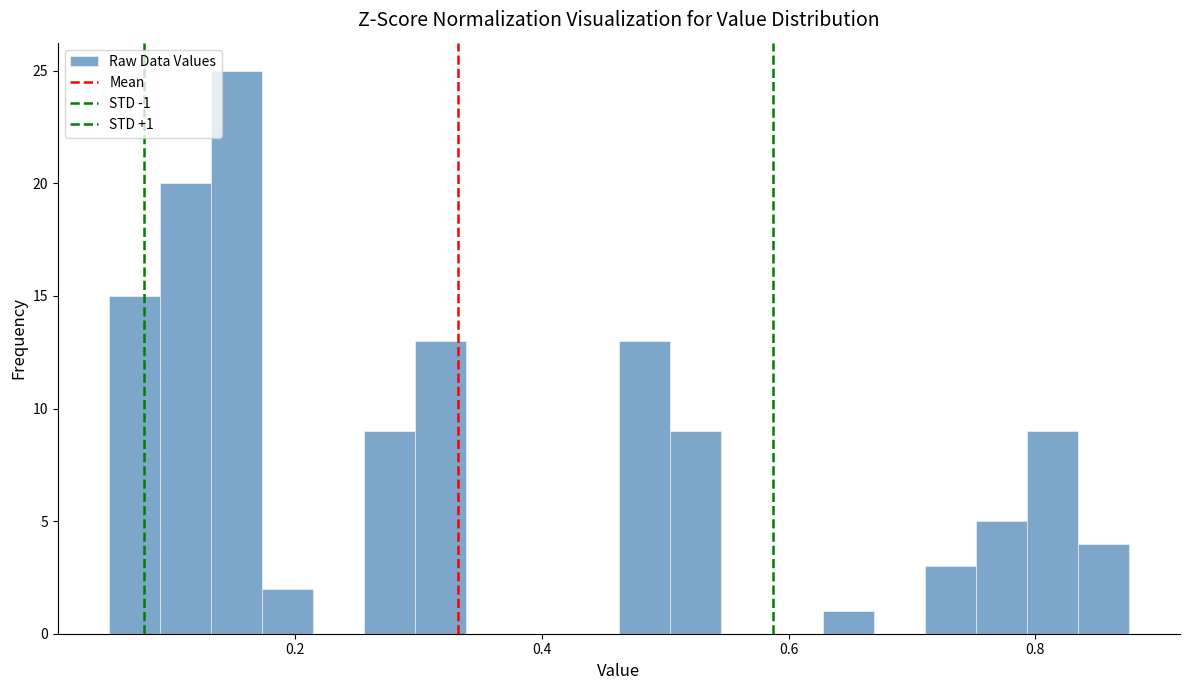

Read against the x-axis, roughly where is the centre of the tallest bar?

0.16